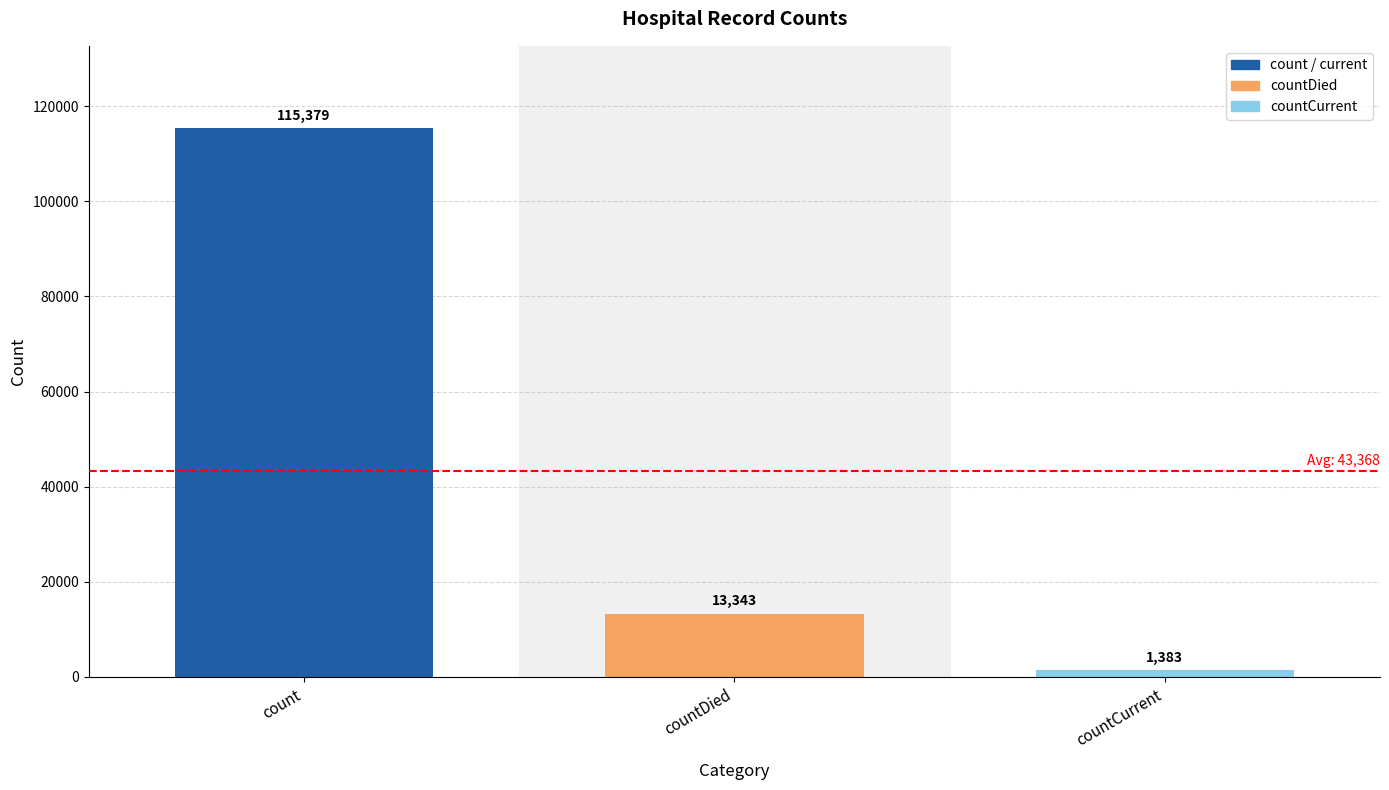

What value does the data have at countDied?

13343